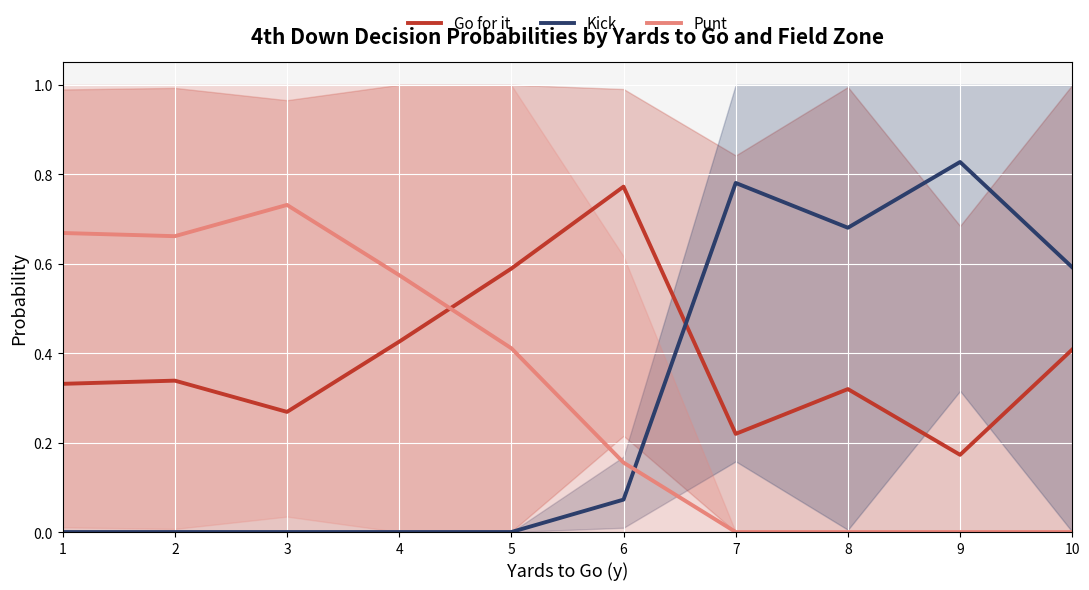

Is this an area chart (filled region under the line)?

No